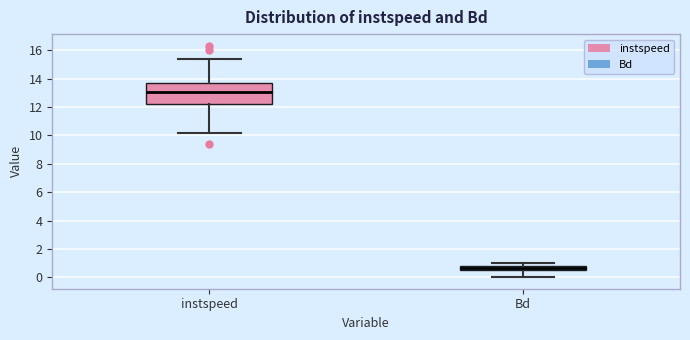

Which box's median line is the highest?

instspeed